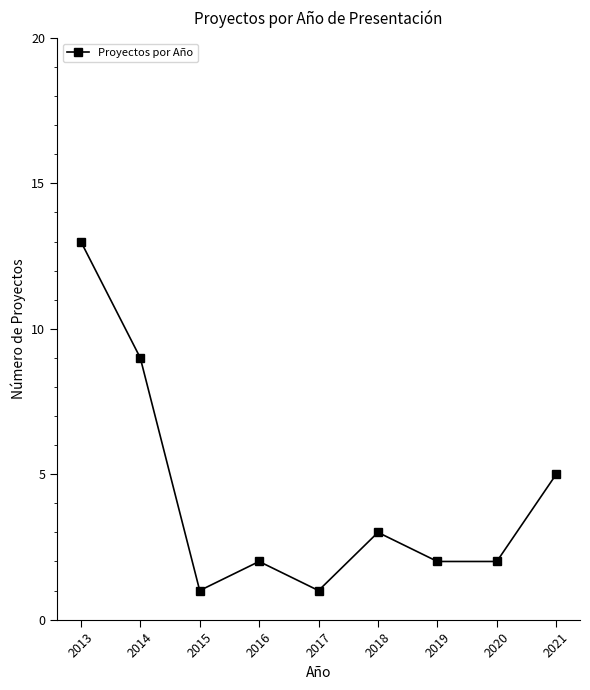

How many series are shown in this chart?

1